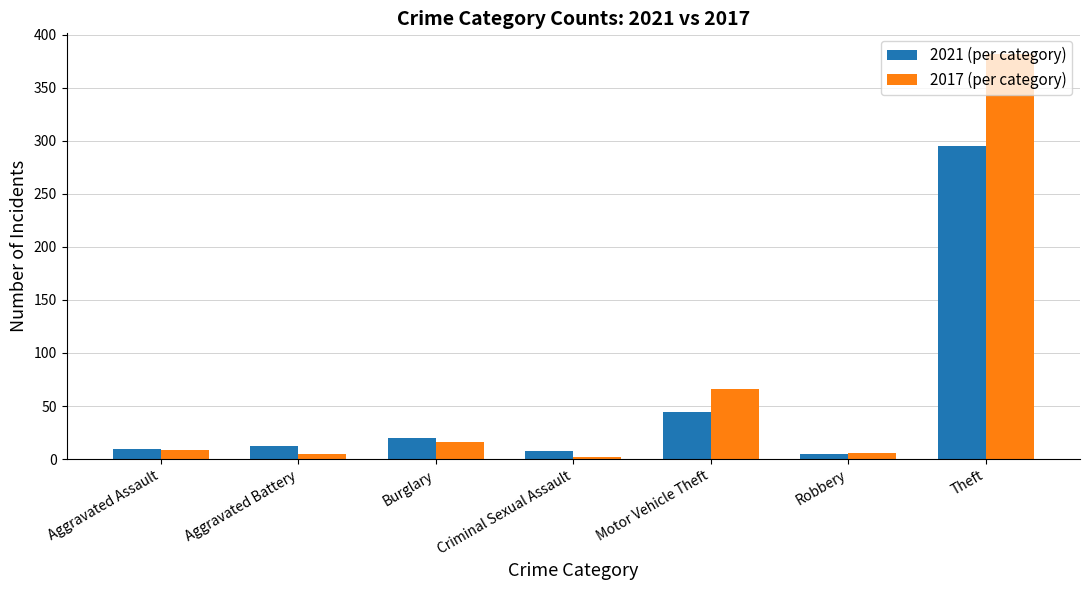

What position from the left is Motor Vehicle Theft?

5